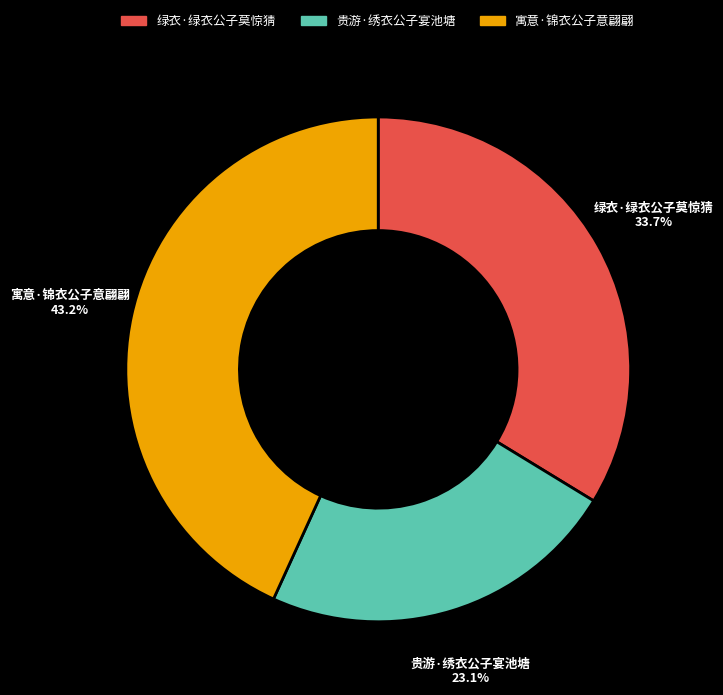

To the nearest percent, what portion does 贵游·绣衣公子宴池塘 represent?

23%